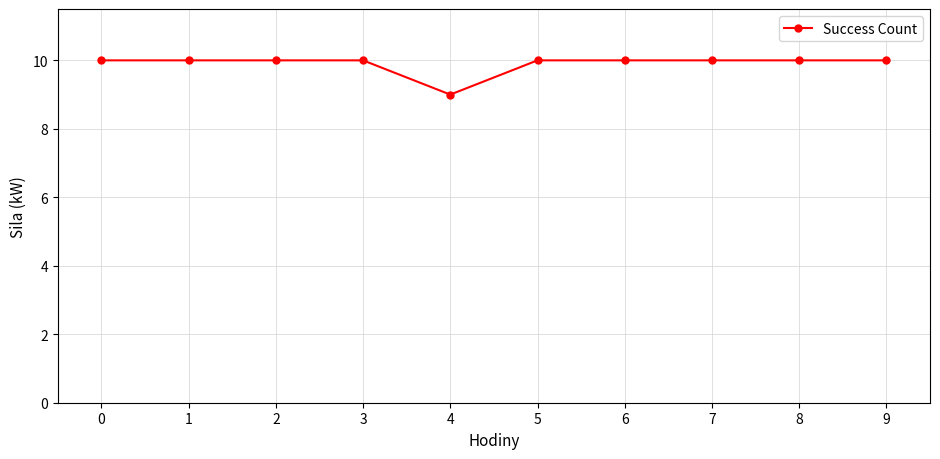

What is the smallest value displayed?

9